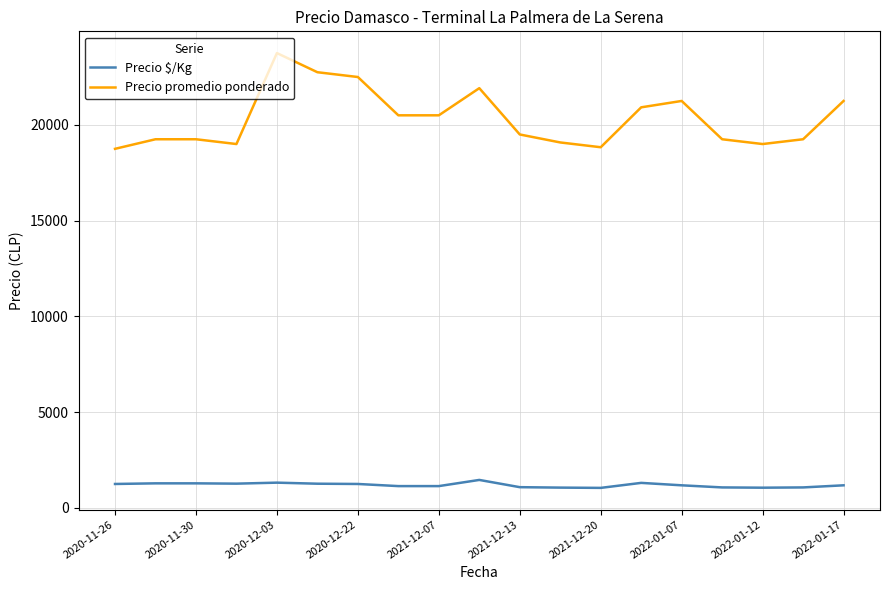

List the series in order of their overall mean, lowest first.

Precio $/Kg, Precio promedio ponderado